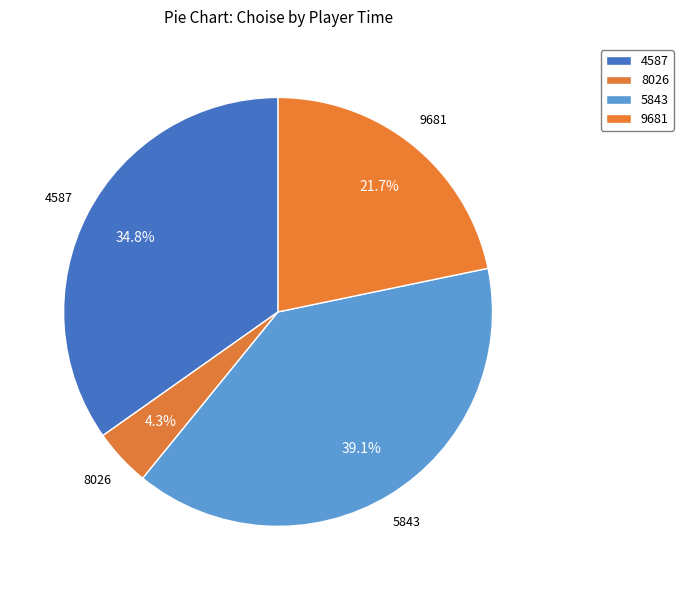

Is it true that 5843 is 48% of the pie?

False